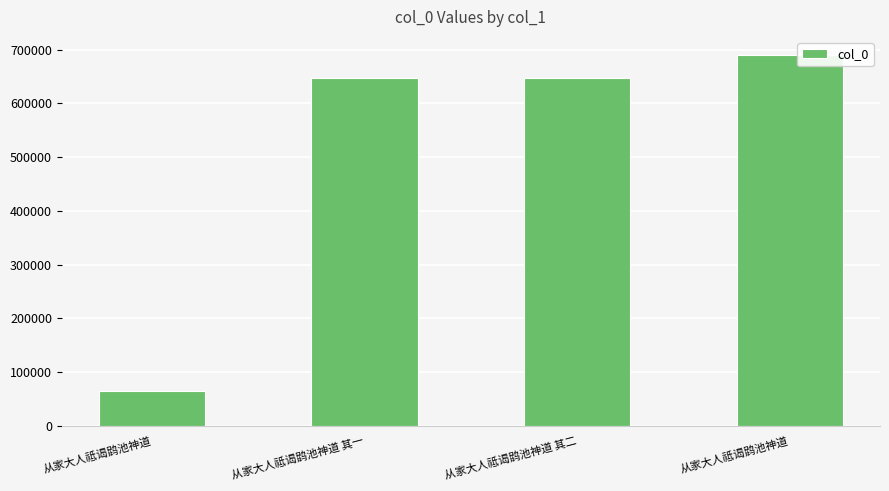

What is the value of the 1st bar from the left?

65202